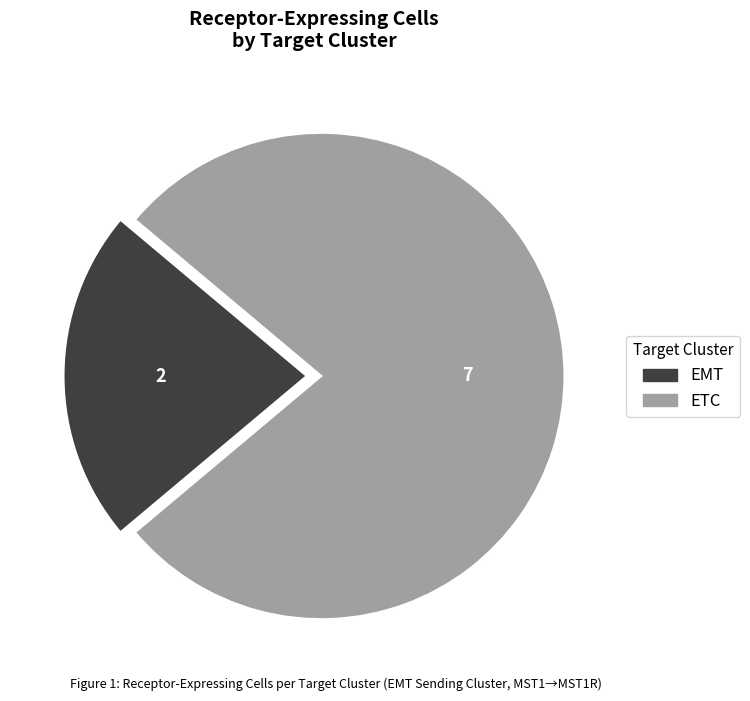

Which slice is the largest?

ETC